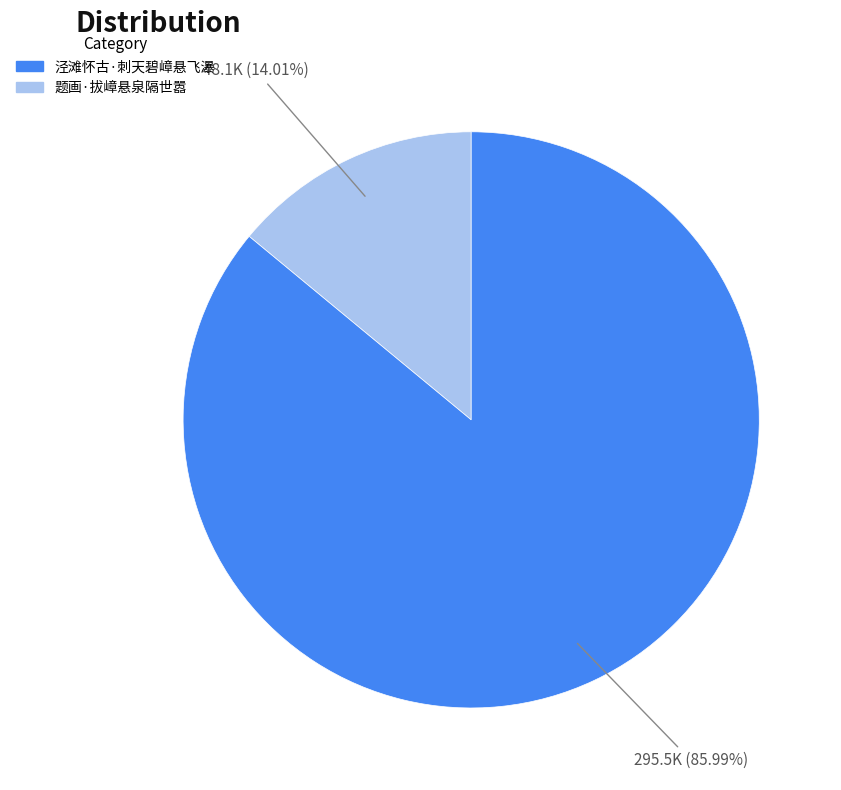

Does any single category account for the majority?

Yes